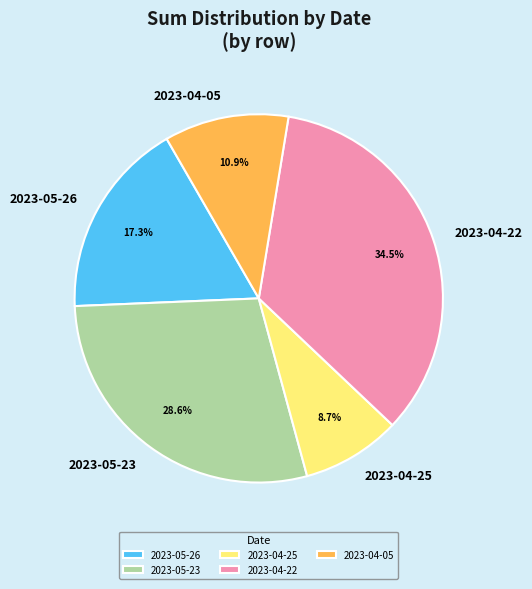

Combined, do 2023-04-25 and 2023-05-26 account for over 50%?

No